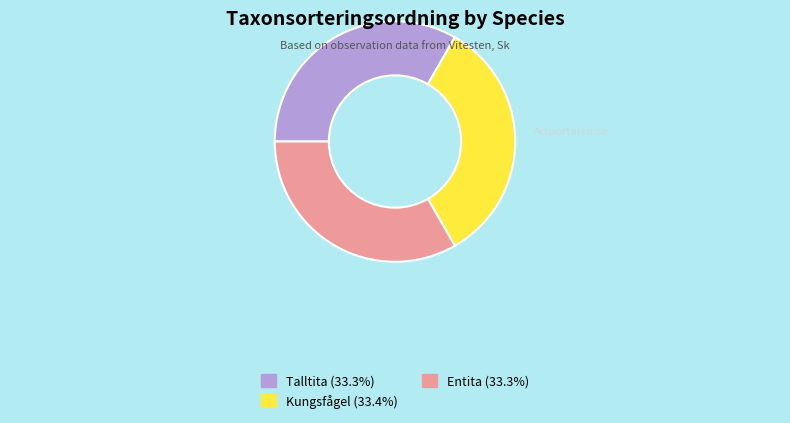

How many segments does this pie chart have?

3